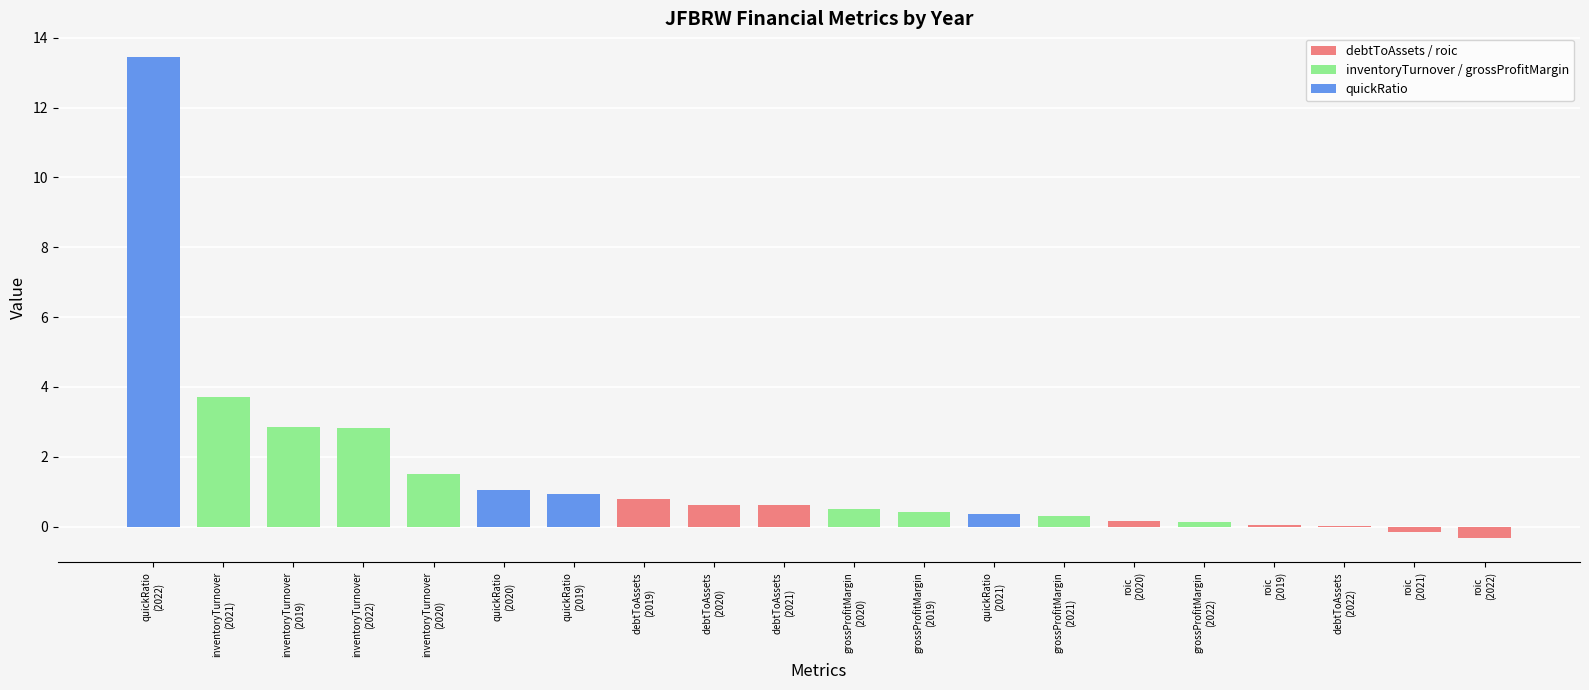

What is the sum of all values?

29.7